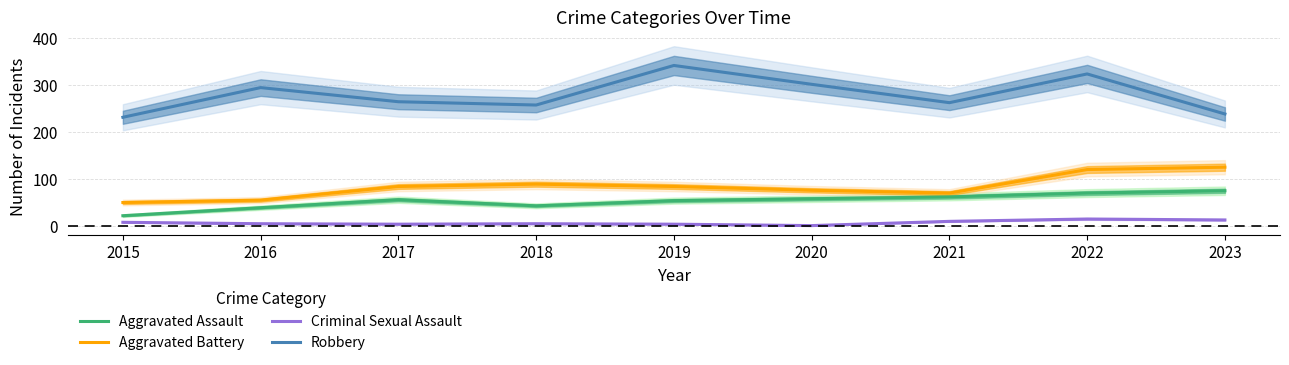

True or false: Aggravated Battery and Robbery cross at least once.

False